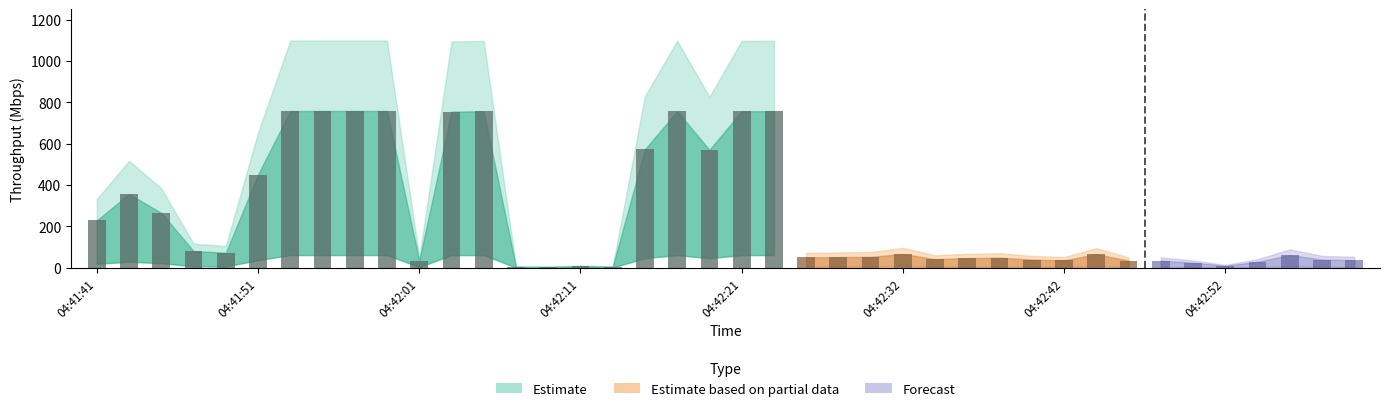

What is the ratio of the value at 04:42:54 to the value at 04:41:43?

0.1